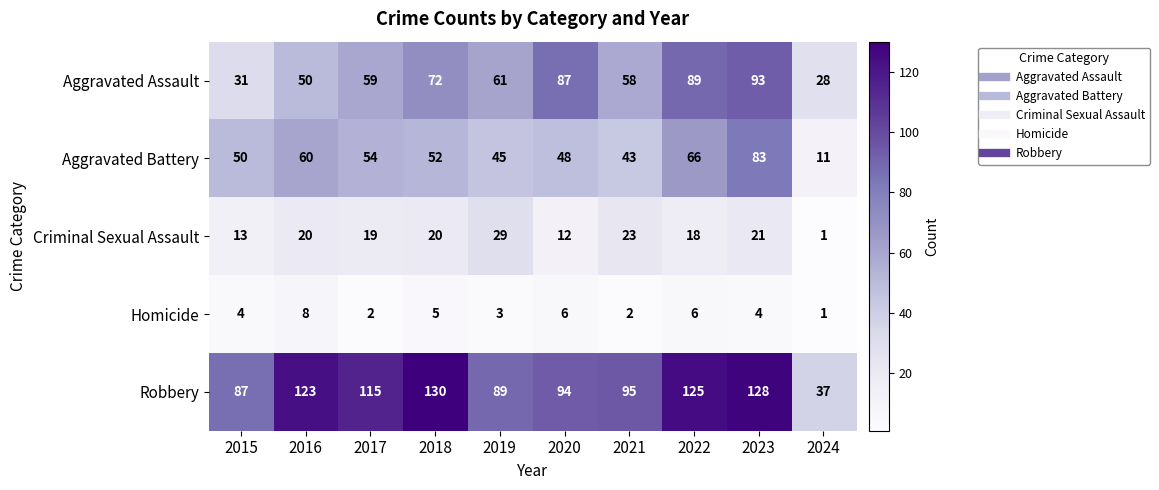

At how many categories does at least one series exceed 31?

10